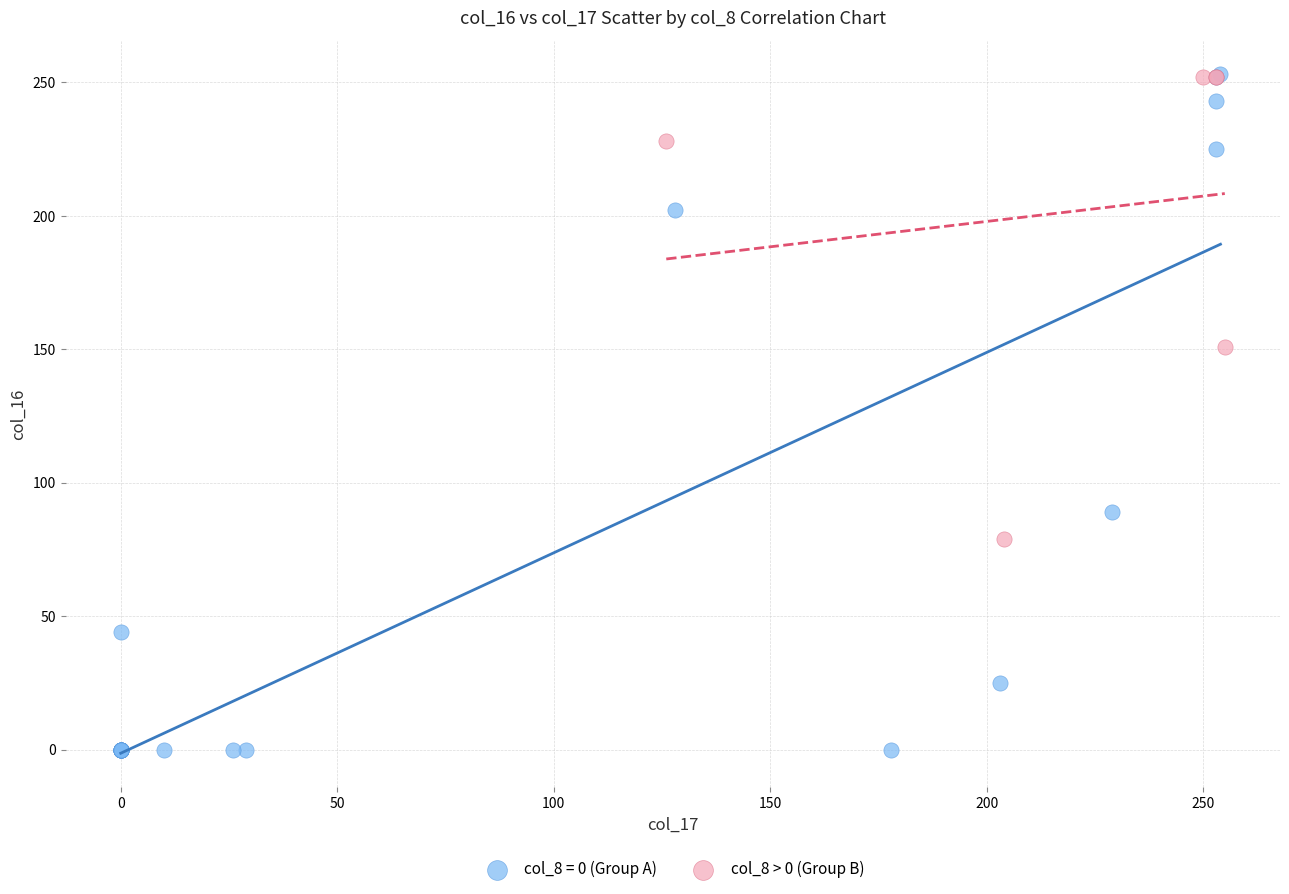

Which series has the widest spread of Y values?

col_8 = 0 (Group A)